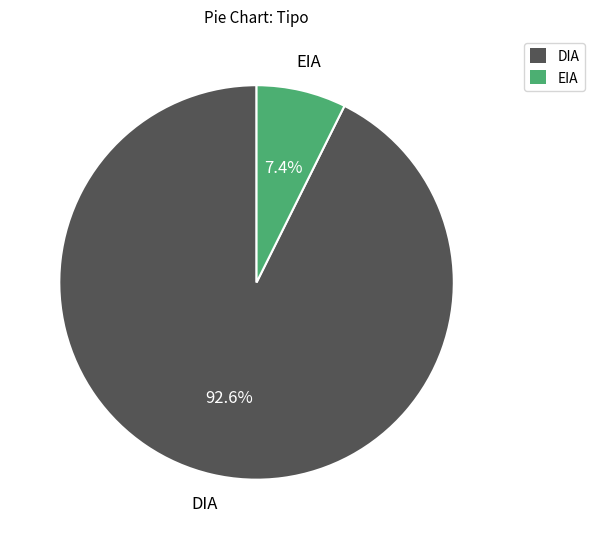

Which slice is the largest?

DIA